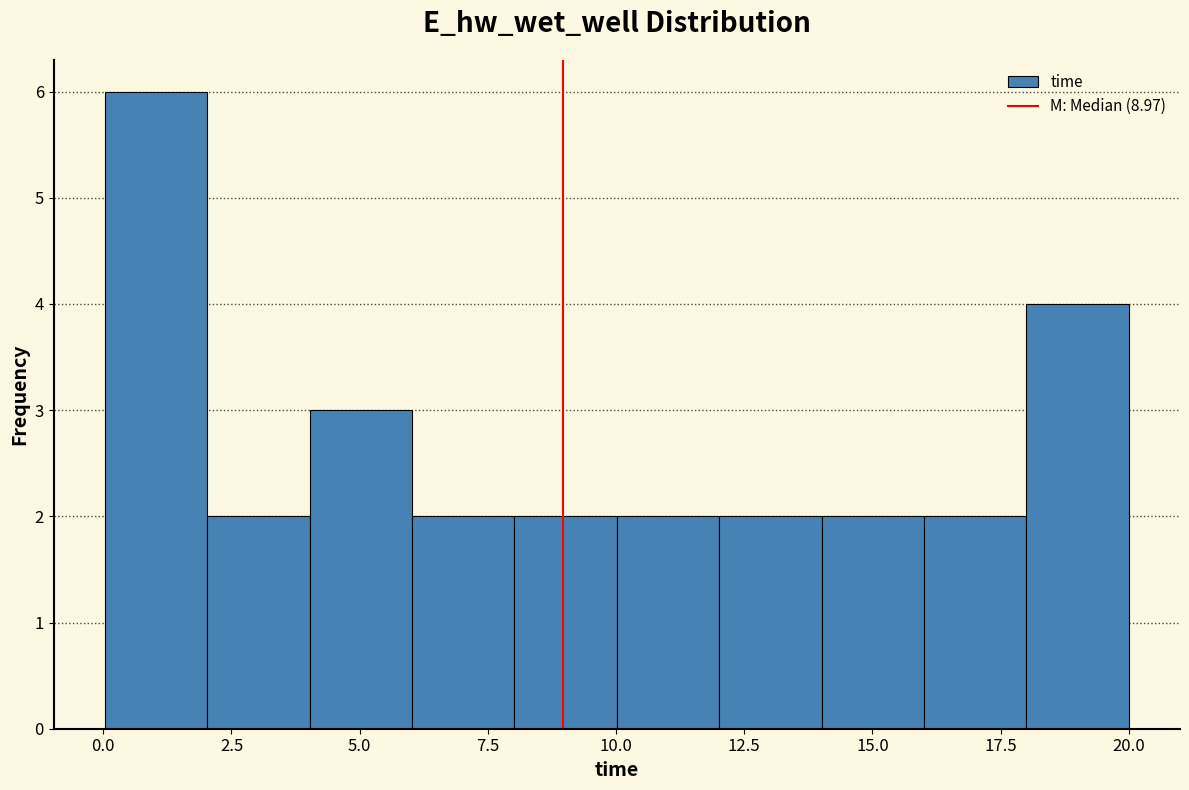

Read against the x-axis, roughly where is the centre of the tallest bar?

1.0